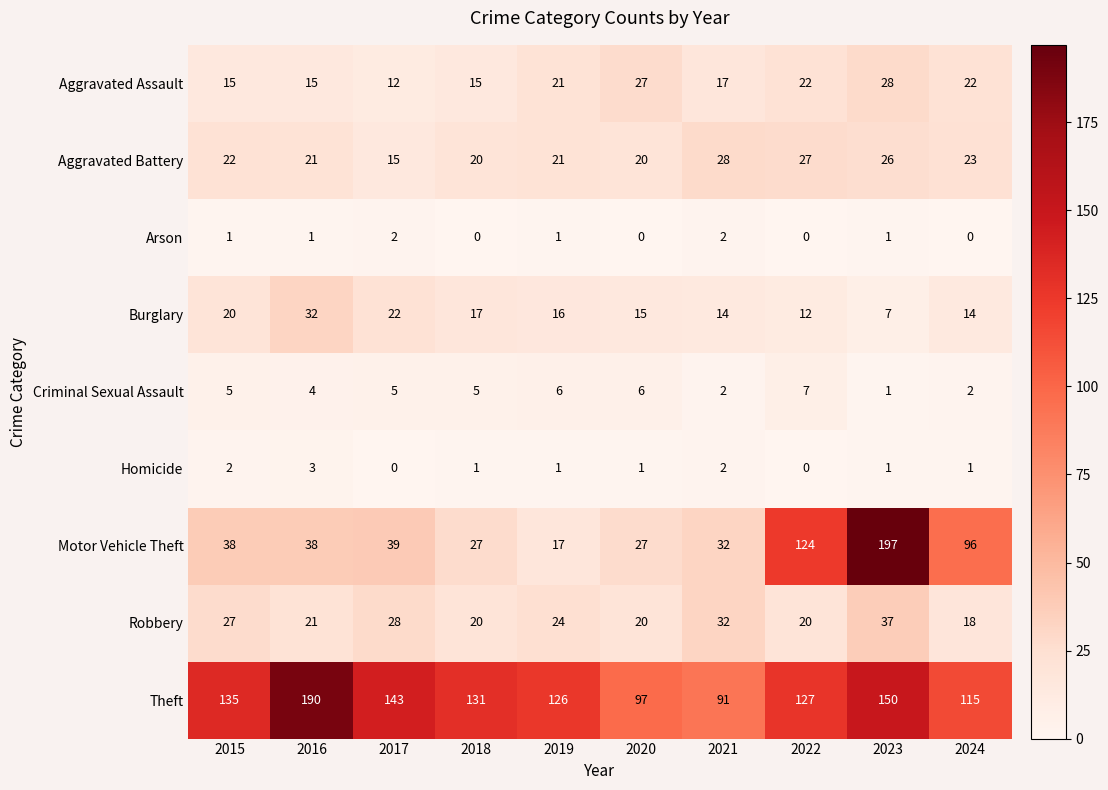

Between 2018 and 2022, which series saw the biggest shift?

Motor Vehicle Theft